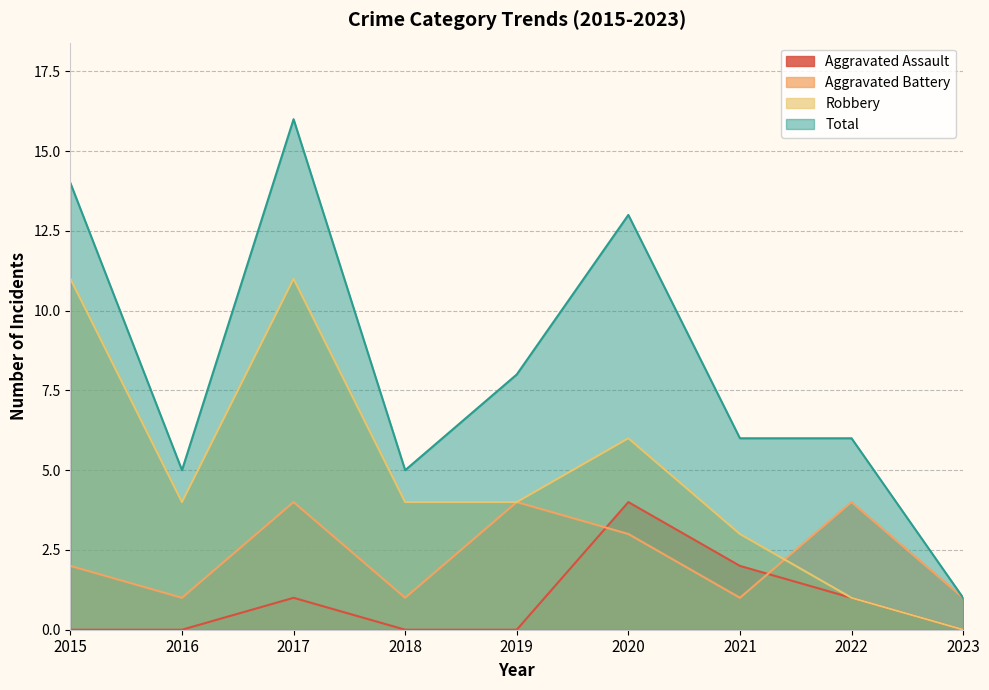

At which category does the chart reach its peak across all series?

2017